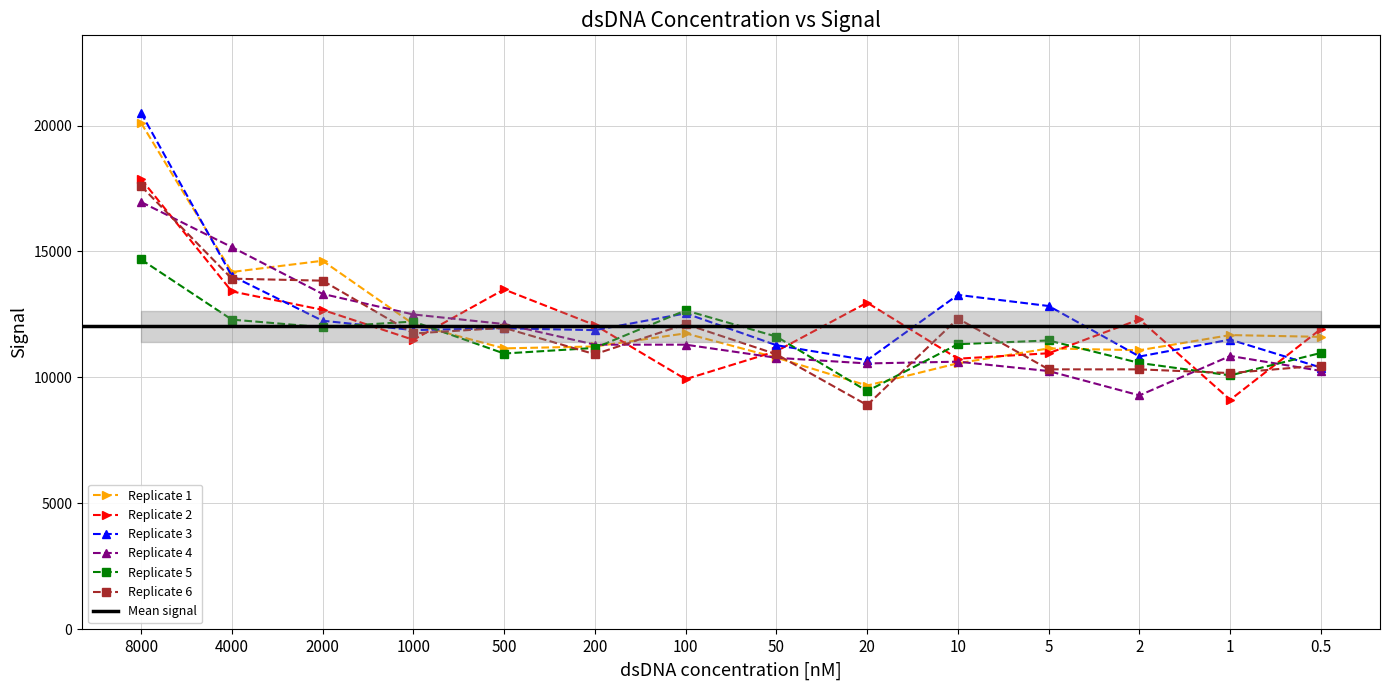

The value of Replicate 4 at 1 is 4739. True or false?

False